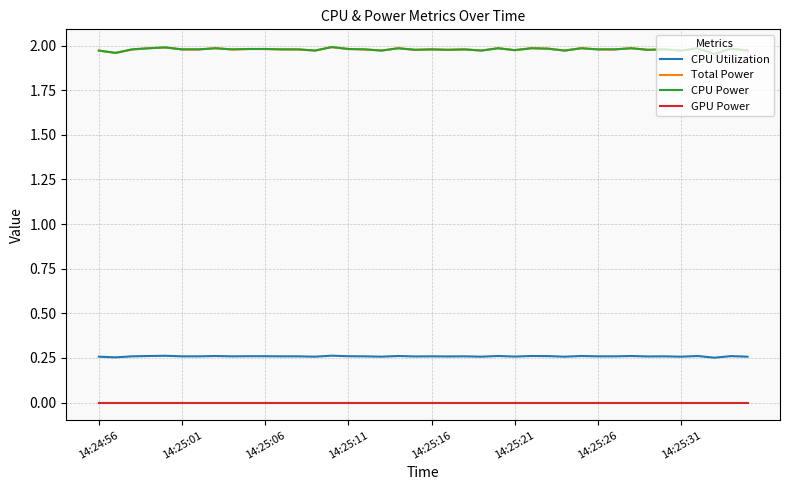

Which series has the largest range (max minus min)?

Total Power